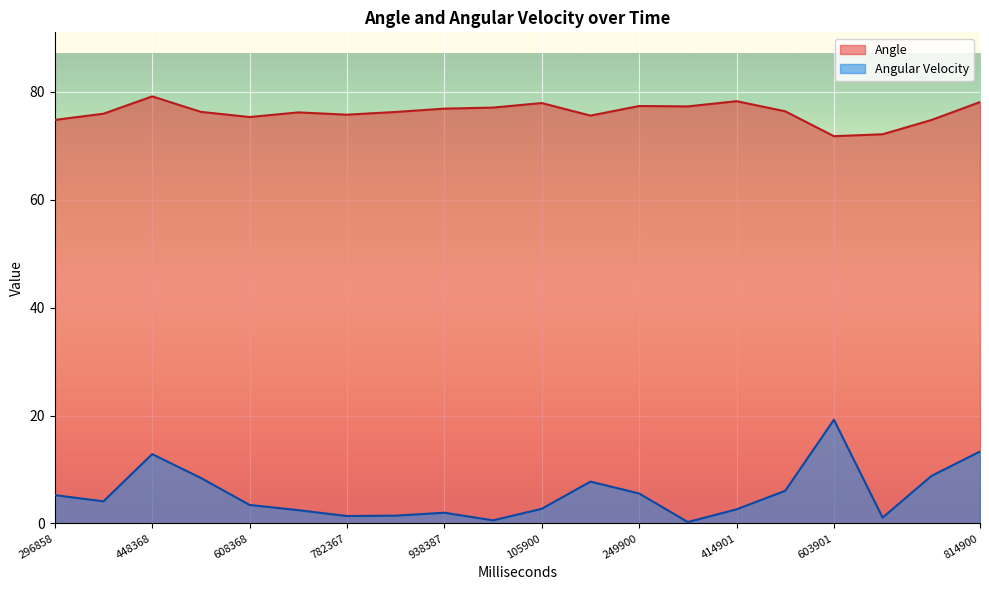

What is the total value across all series at 337900?

77.5